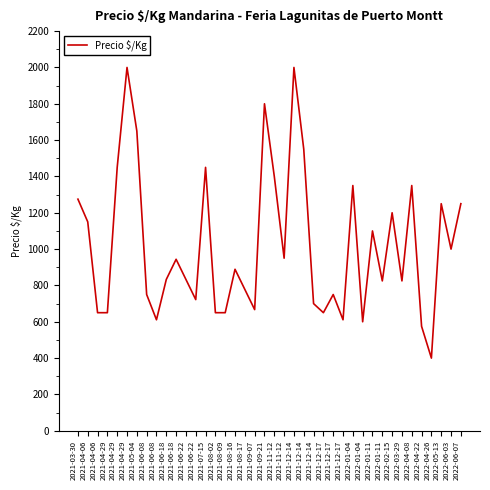

The chart shows a value of 650 at 2021-08-02. True or false?

True